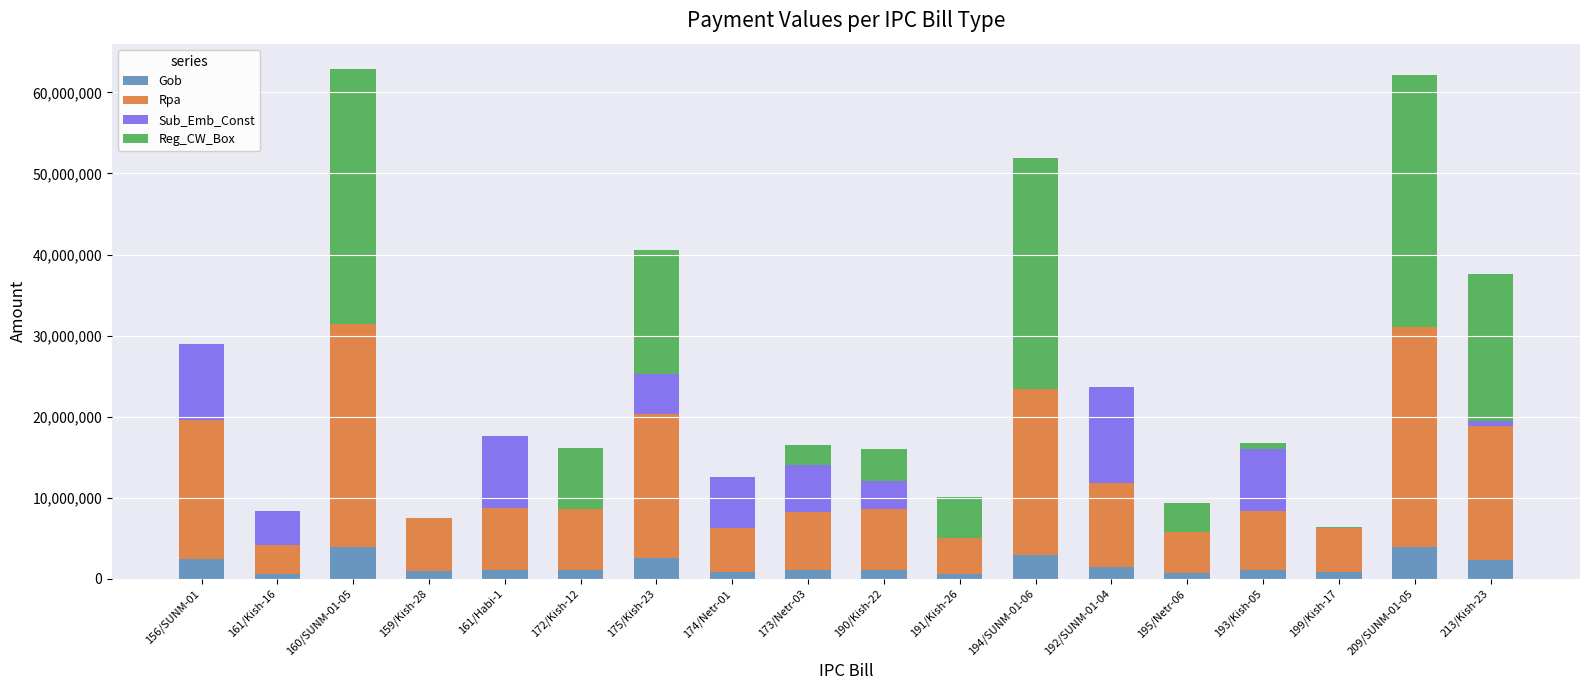

Are the bars horizontal?

No